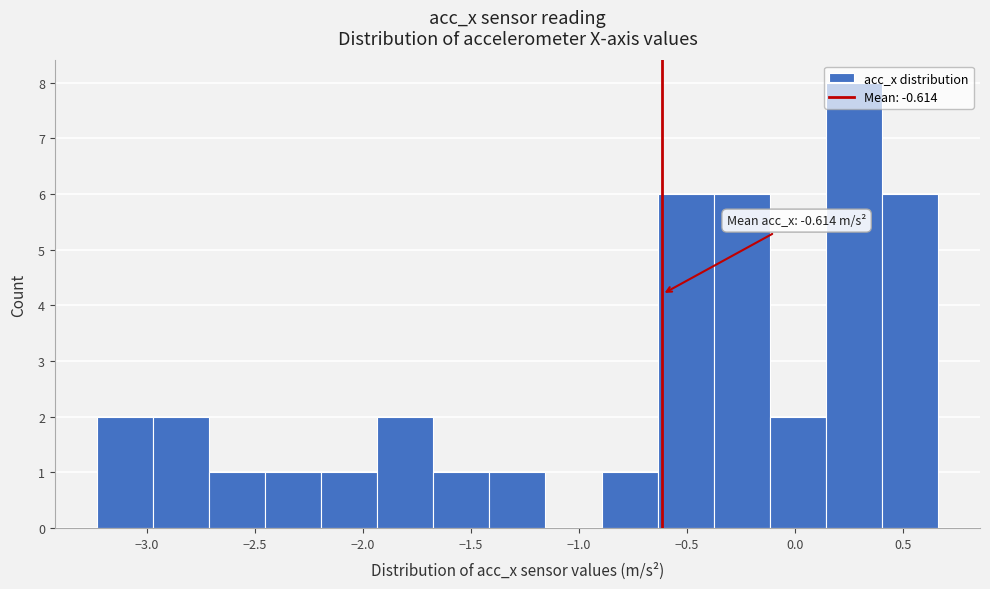

Over which range of the x-axis is the bar tallest?

0.15 to 0.40